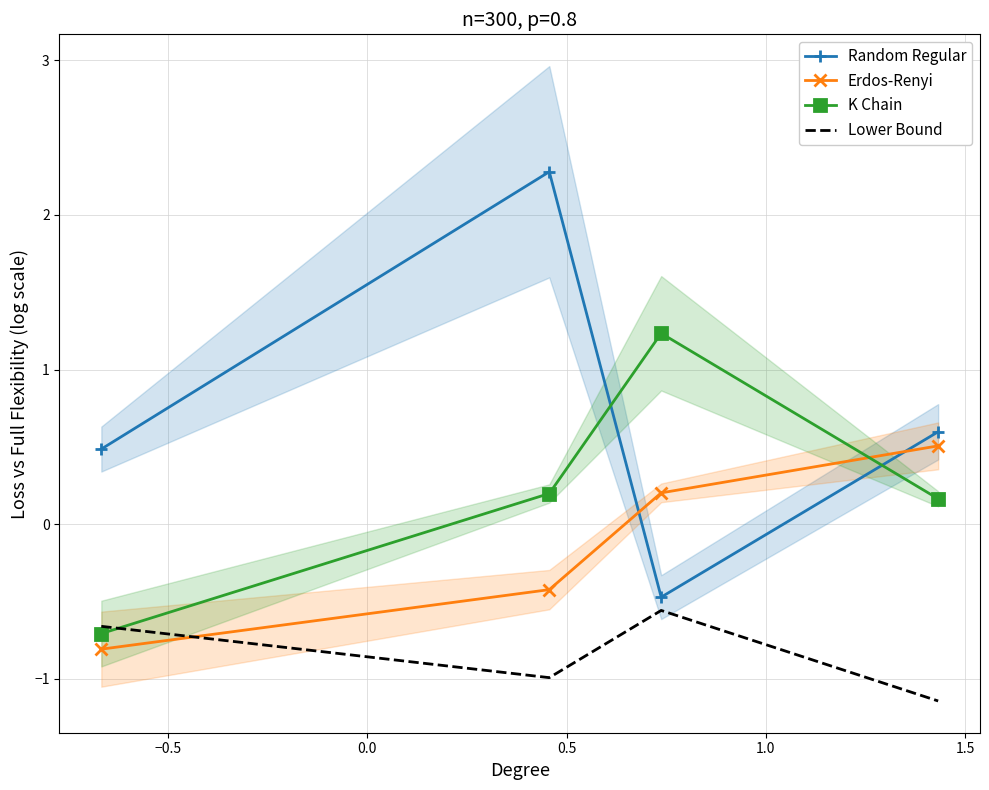

What is the highest value of the K Chain series?

1.2